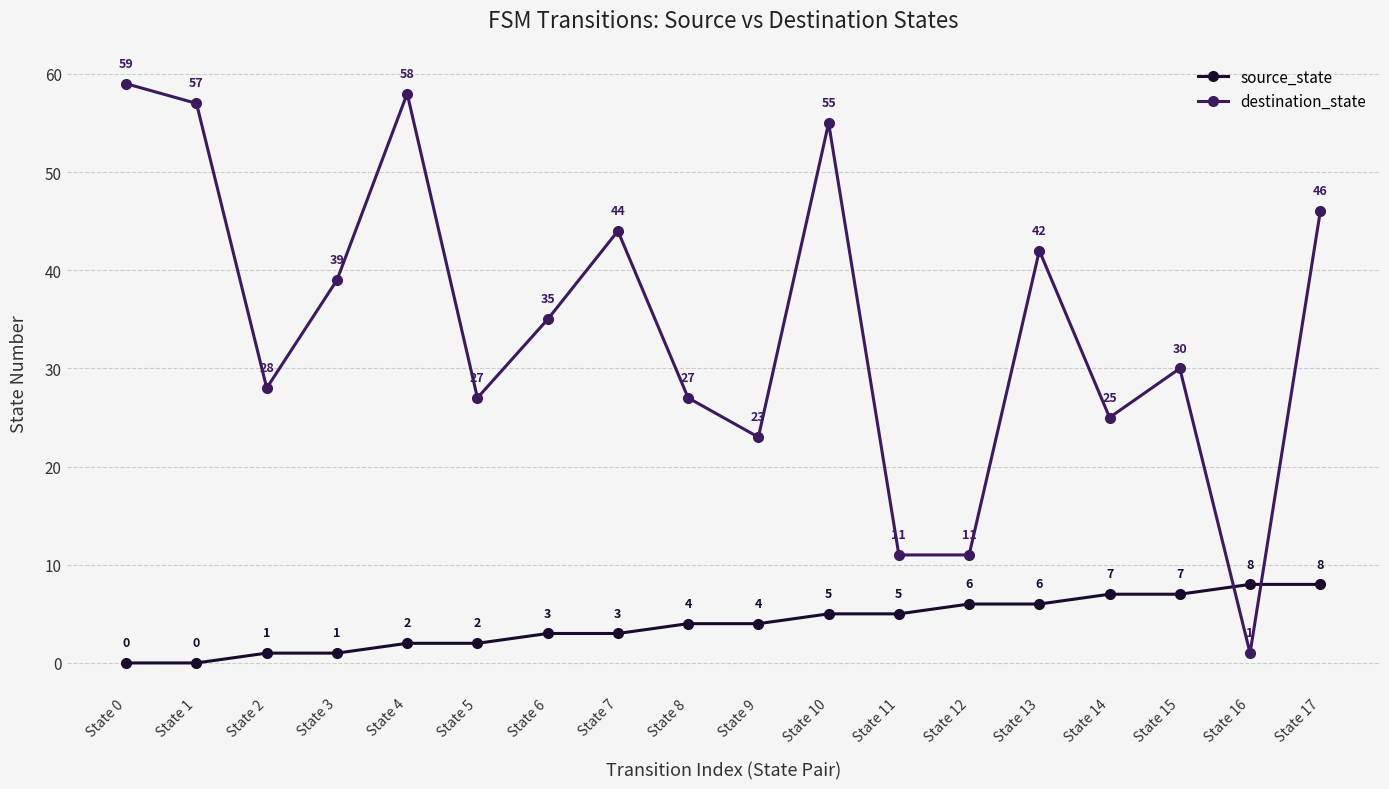

Which series has the widest spread of values?

destination_state